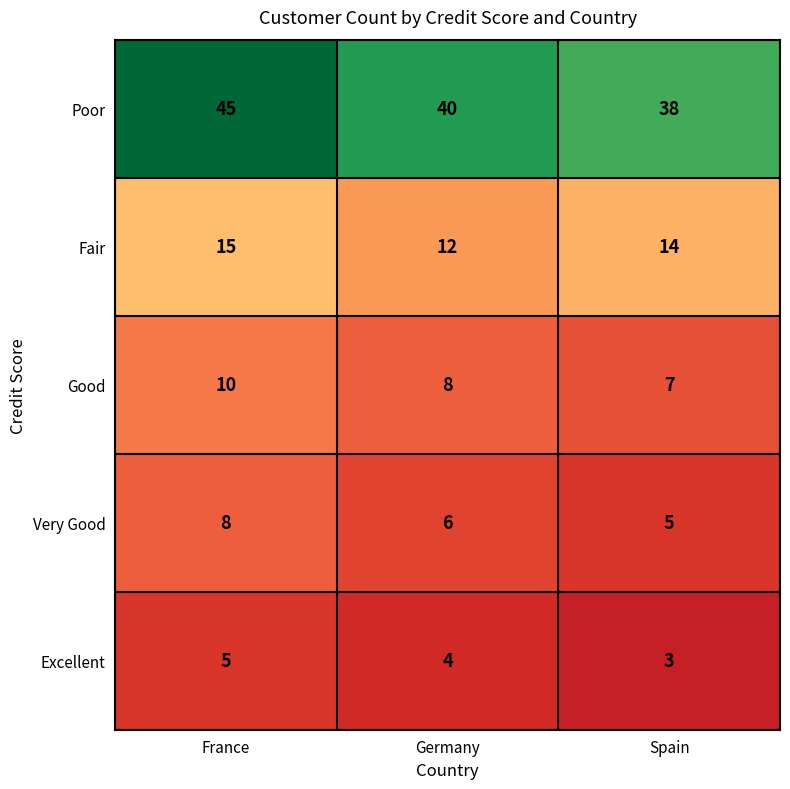

What is the sum of all Very Good values?

19